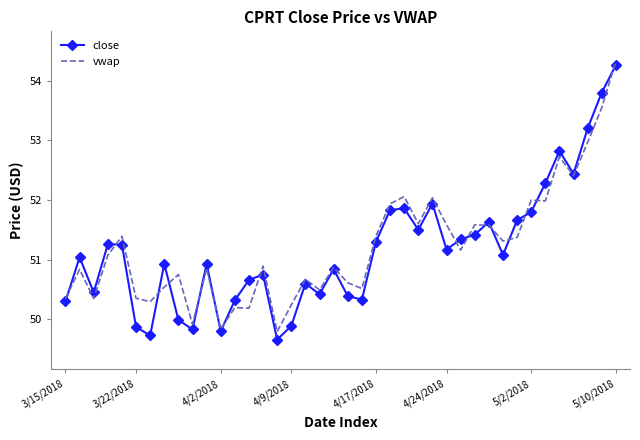

What is the greatest value displayed?

54.3